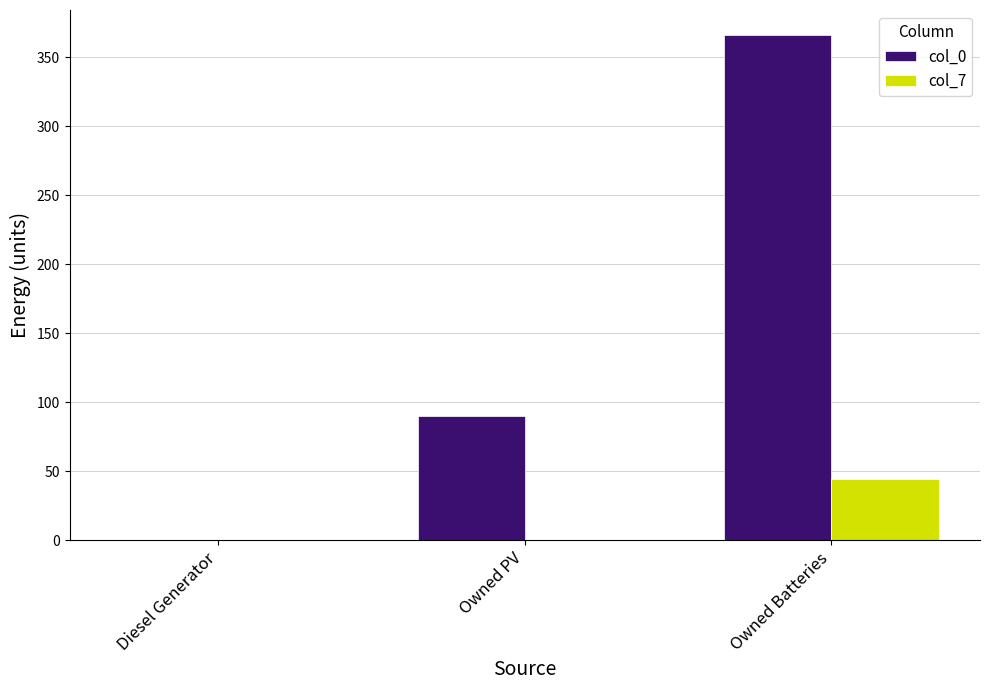

What are all the series names shown in the legend?

col_0, col_7